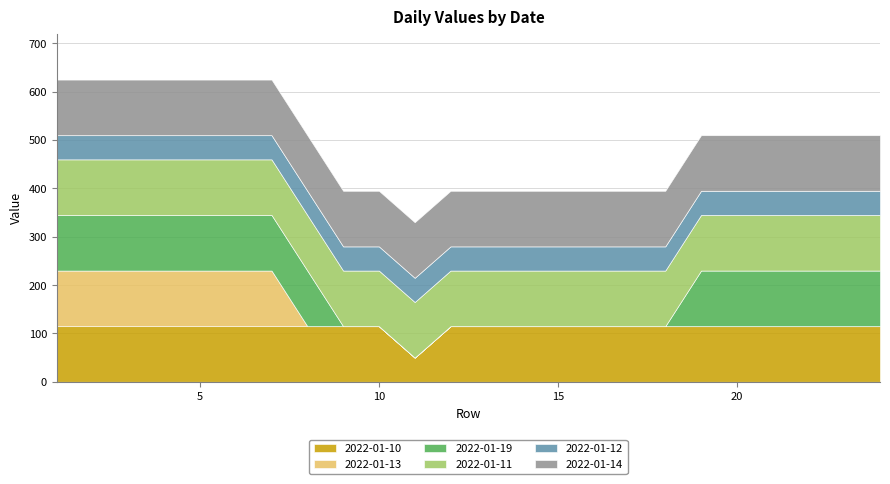

The value of 2022-01-19 at 20 is 186. True or false?

False